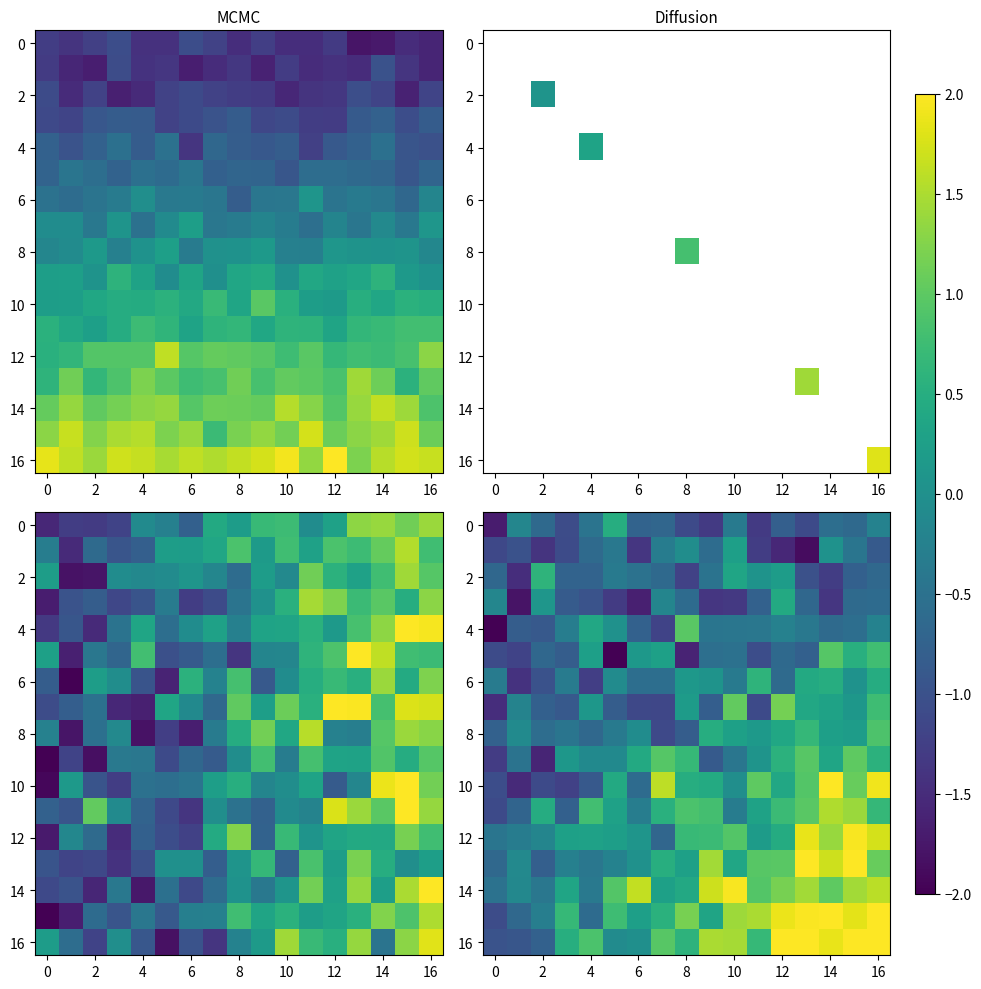

What is the smallest value displayed?

-2.4